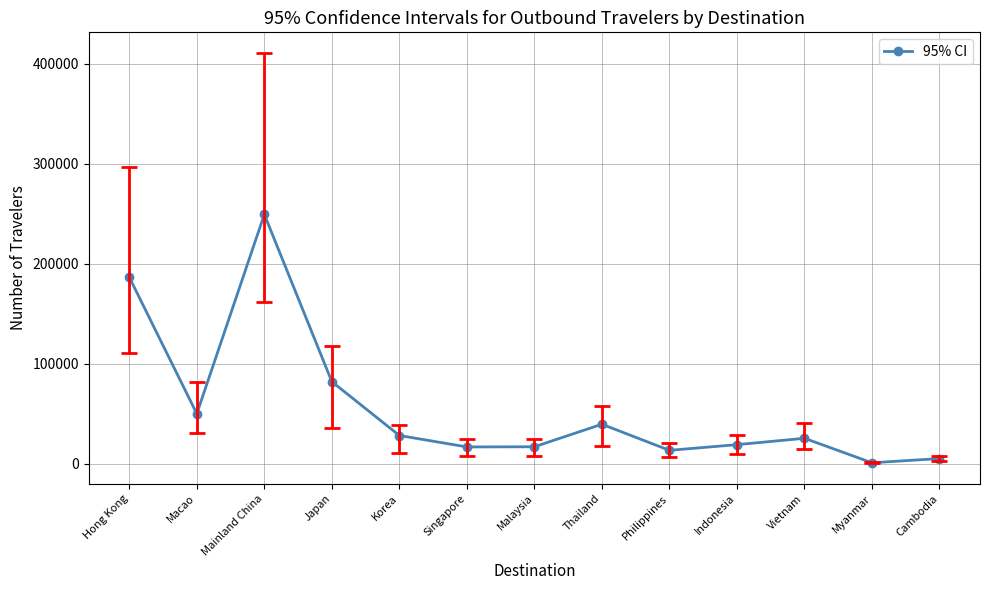

How many interior local valleys (lower than both neighbors) does the data have?

4